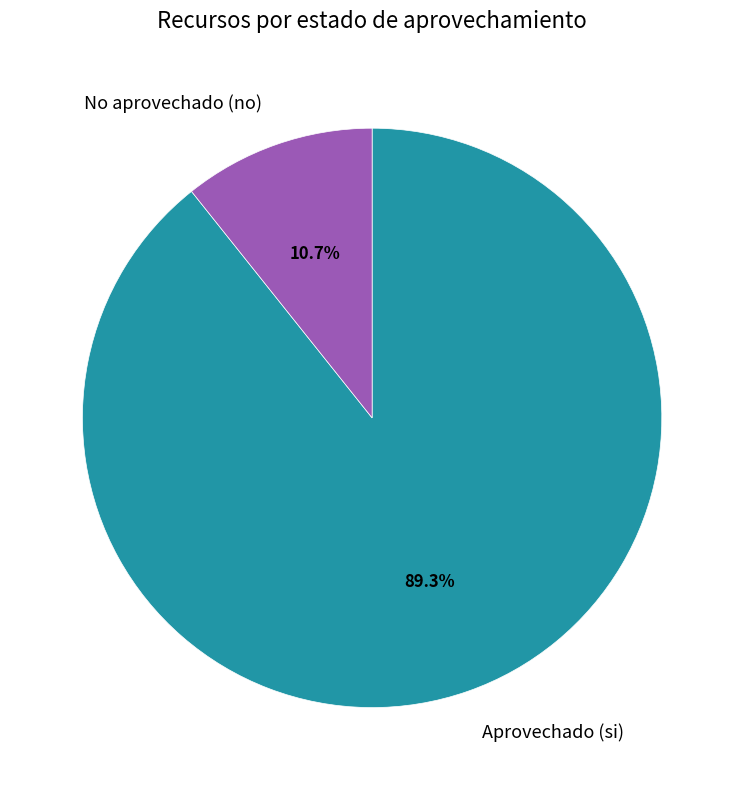

What percentage is the No aprovechado (no) slice, to the nearest percent?

11%